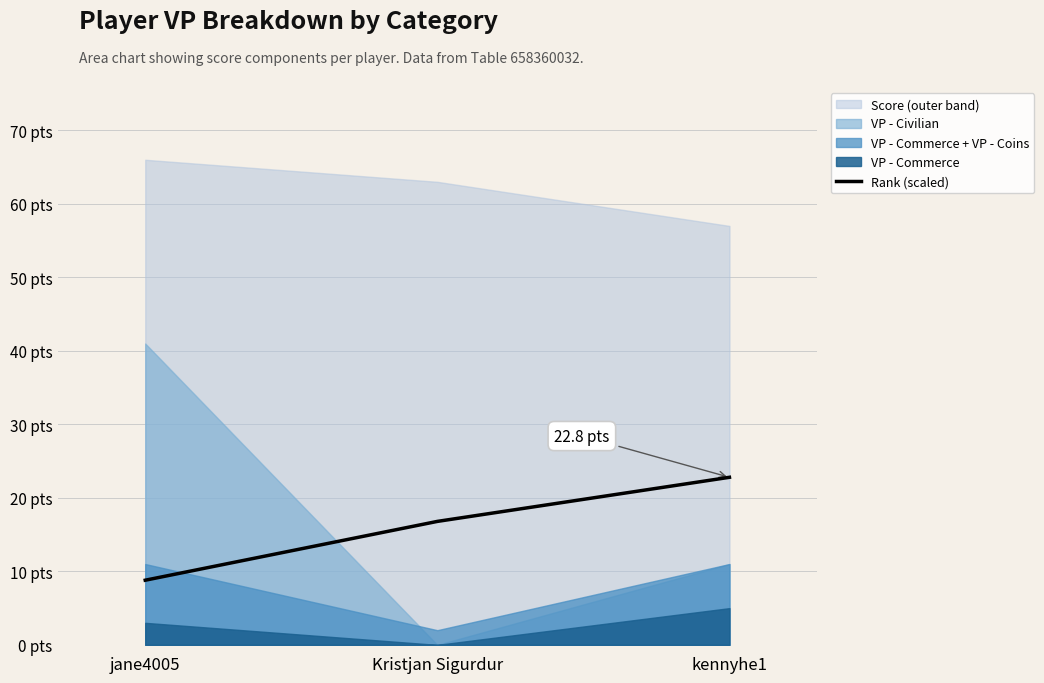

At which category does the chart reach its peak across all series?

kennyhe1